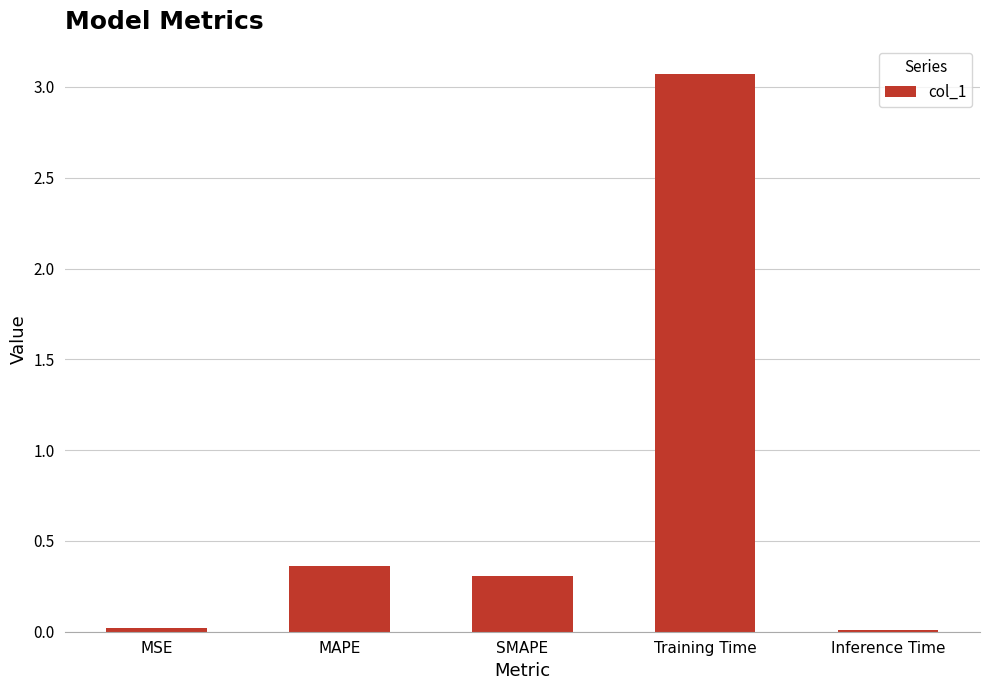

What is the label of the 2nd bar from the left?

MAPE